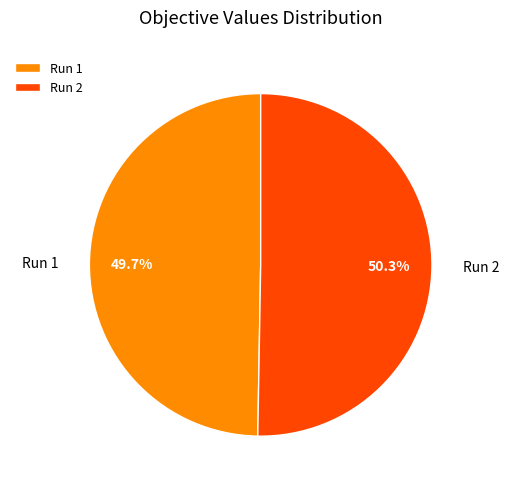

Rank the categories by value from lowest to highest.

Run 1, Run 2